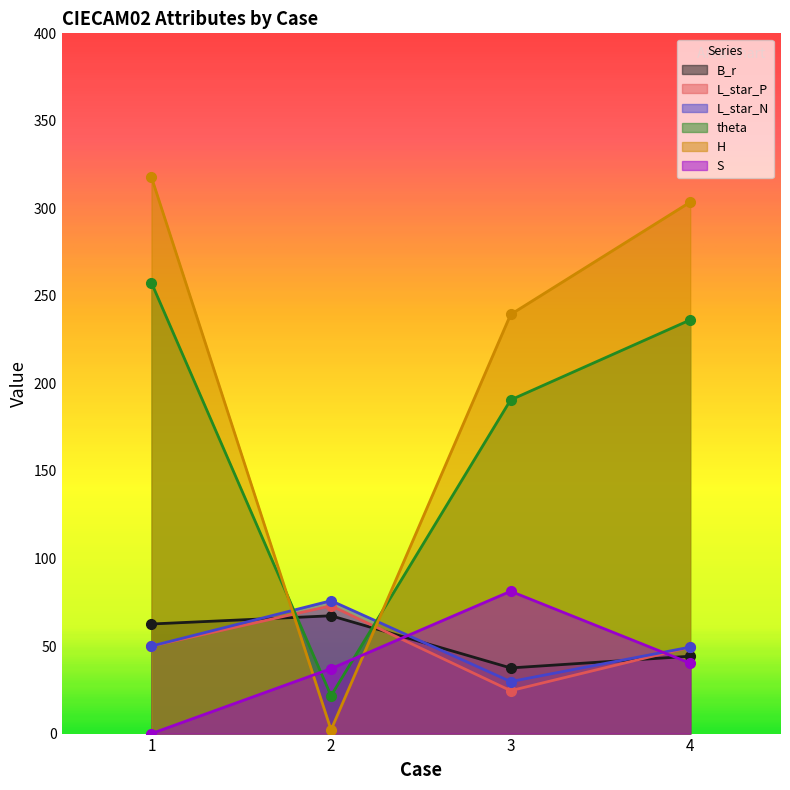

Is it true that L_star_P equals 34.2 at 3?

False